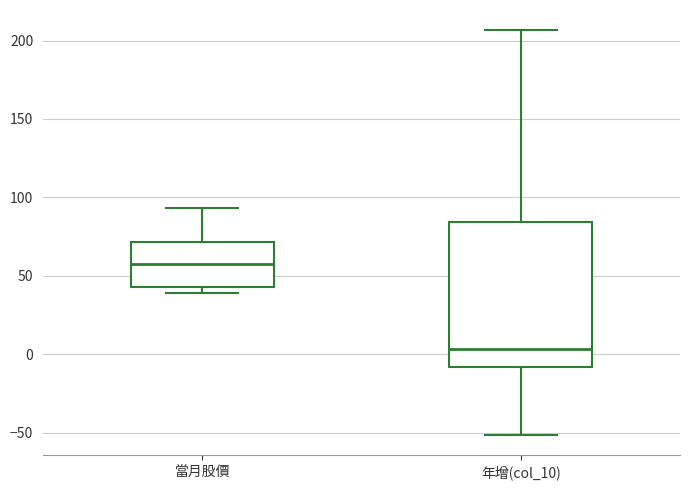

Reading left to right, transcribe this box plot: for each box, give where its median line is, the range the box spans, and where its two whiskers end, as read against the y-axis. The values are not printed on the chart, so give them approximately, as read against the axis.

當月股價: median 55, box 45 to 70, whiskers 40 to 95
年增(col_10): median 5, box -10 to 85, whiskers -50 to 205